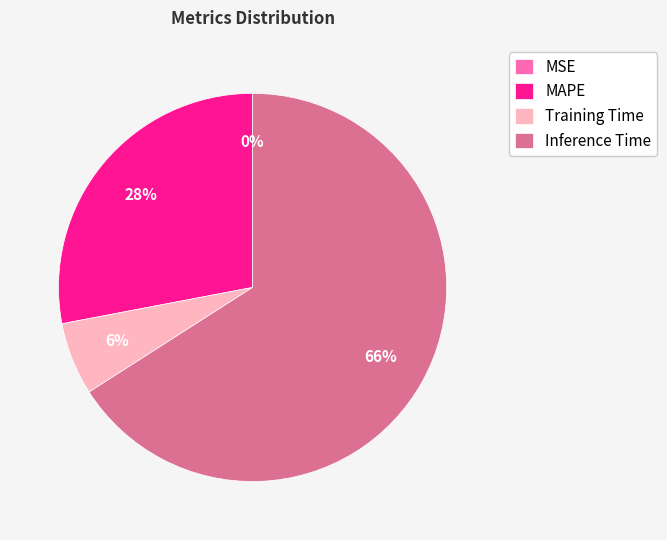

Is there a majority slice in this chart?

Yes